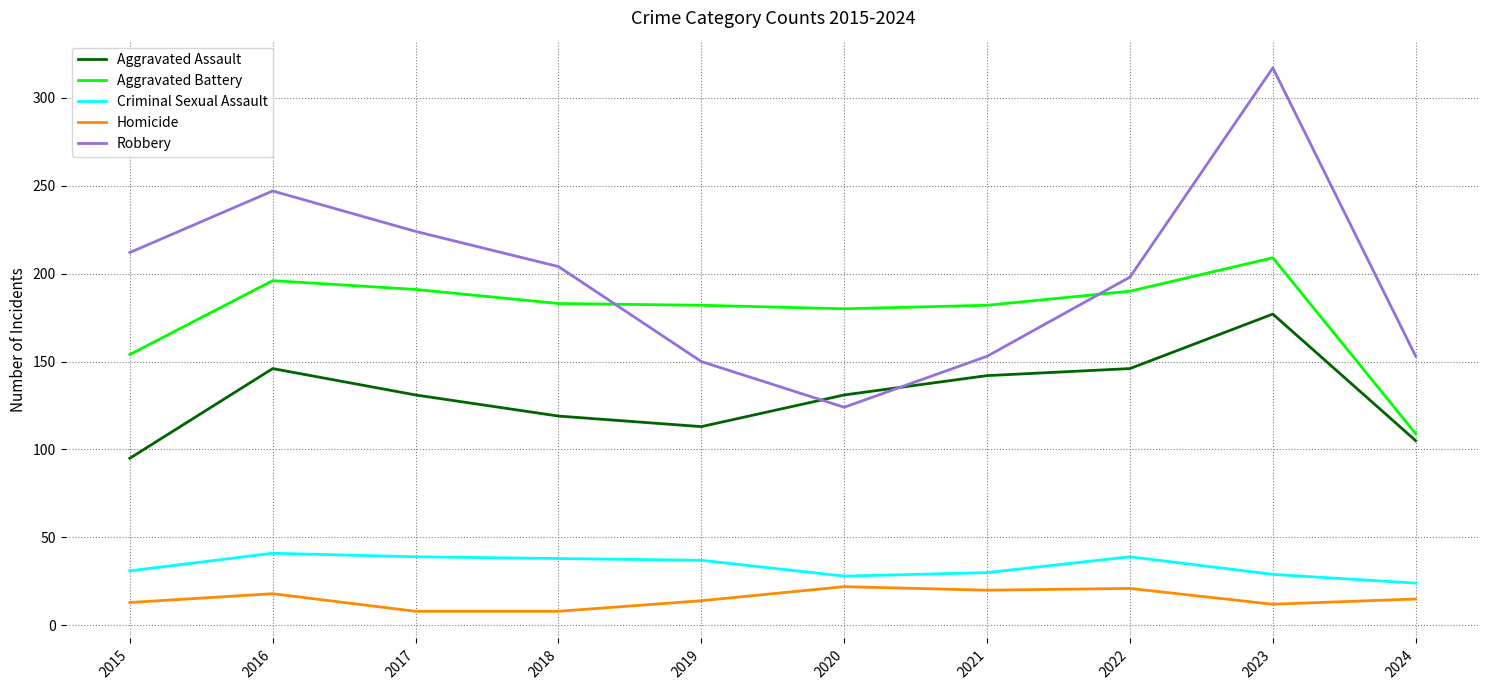

Where is the first local maximum for Aggravated Assault?

2016